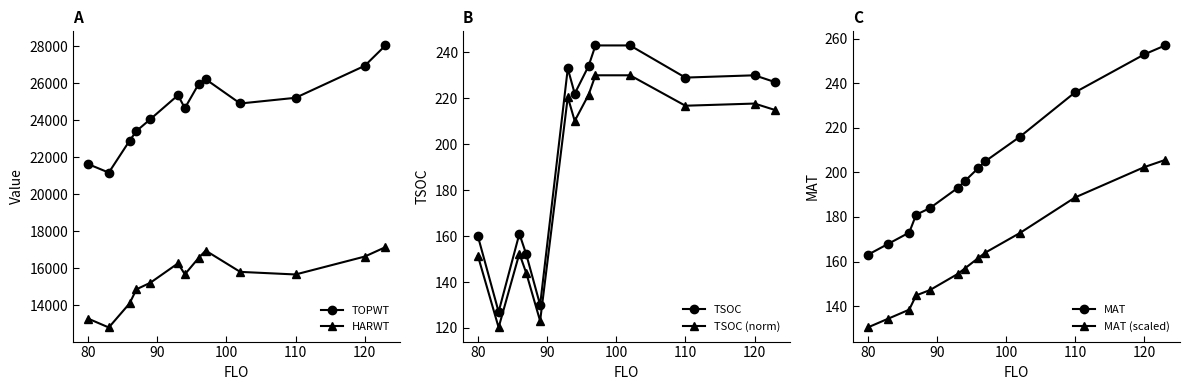

True or false: TOPWT and HARWT cross at least once.

False